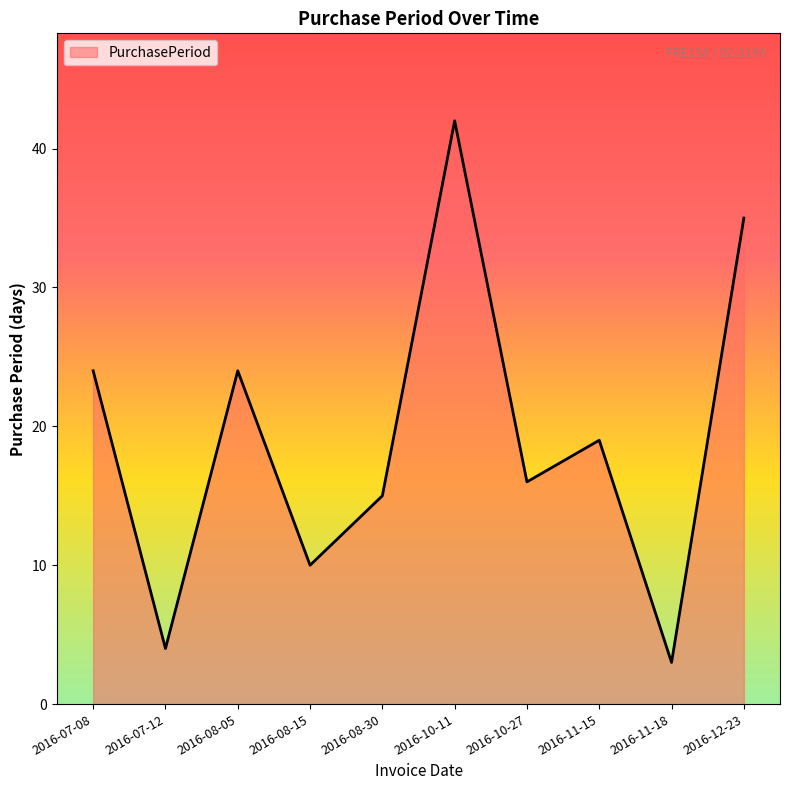

How many lines are shown in the chart?

1